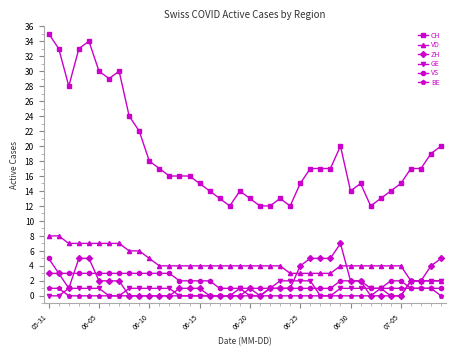

What is the minimum value for CH?

12